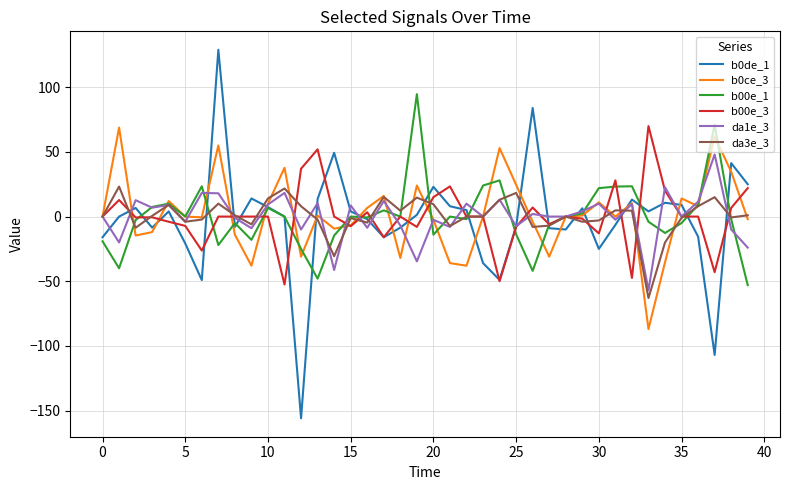

Which series has the largest range (max minus min)?

b0de_1